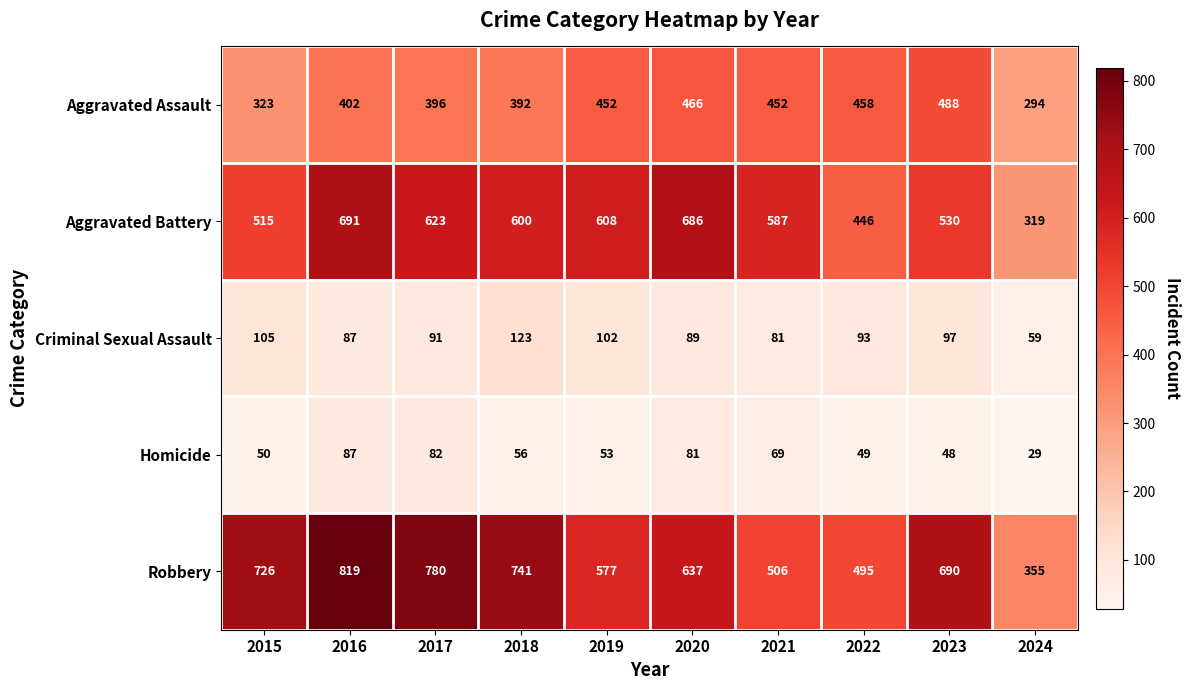

Between 2015 and 2021, which series saw the biggest shift?

Robbery